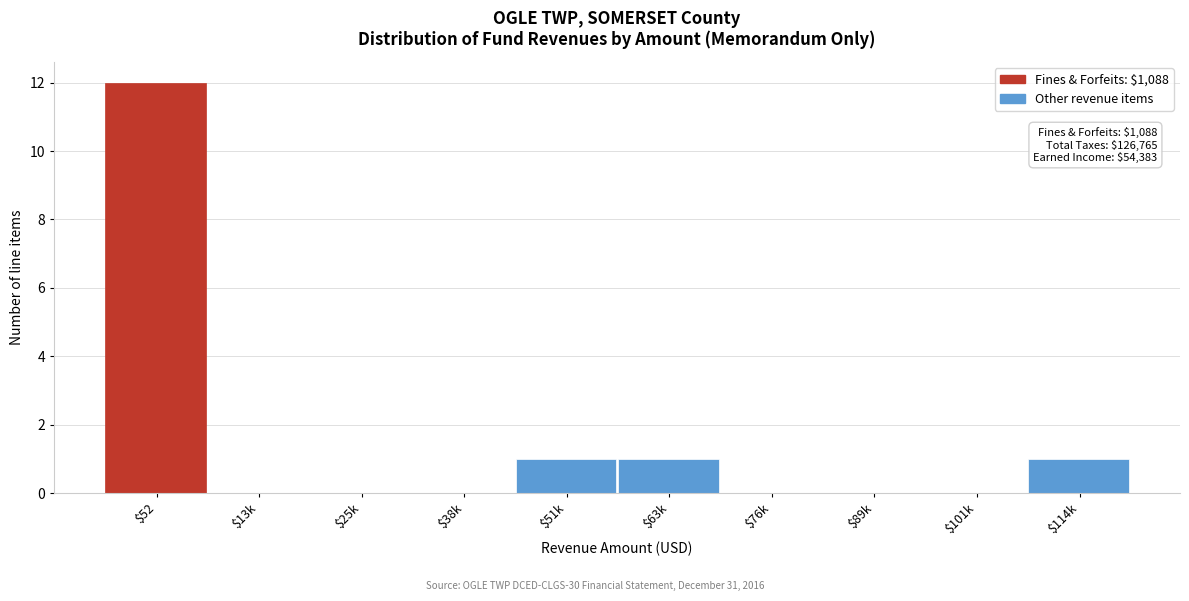

The value at $76k is -7. True or false?

False